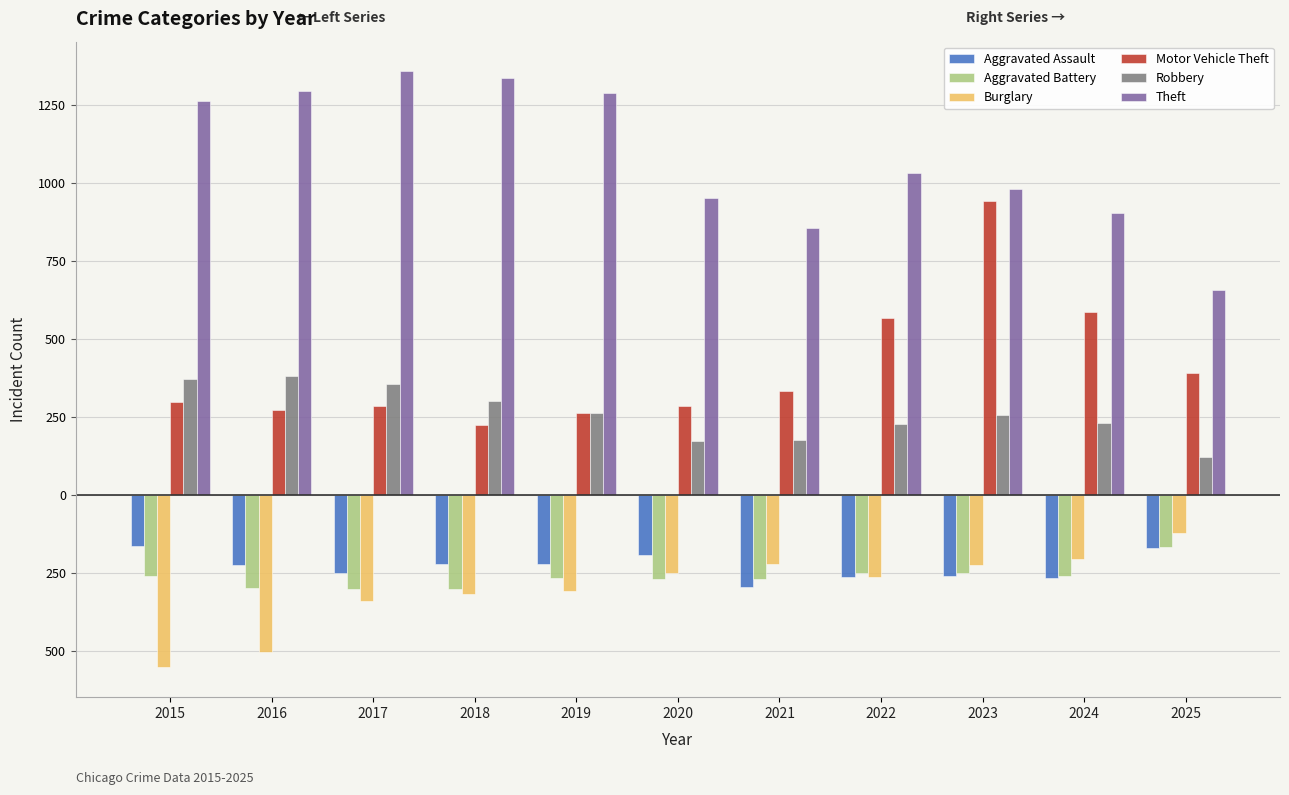

Which has a higher value, 2017 or 2015?

2015